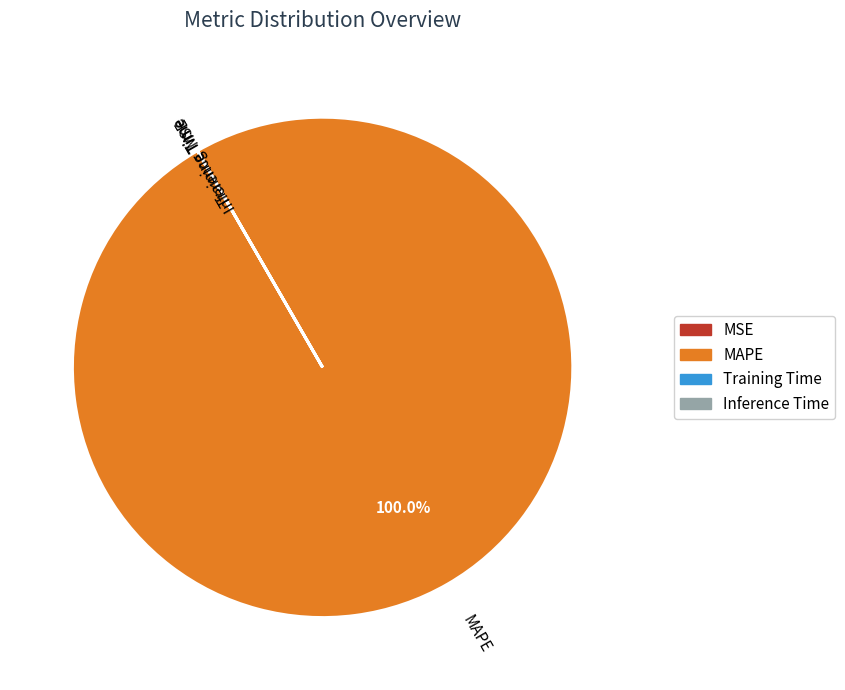

To the nearest percent, what portion does MAPE represent?

100%